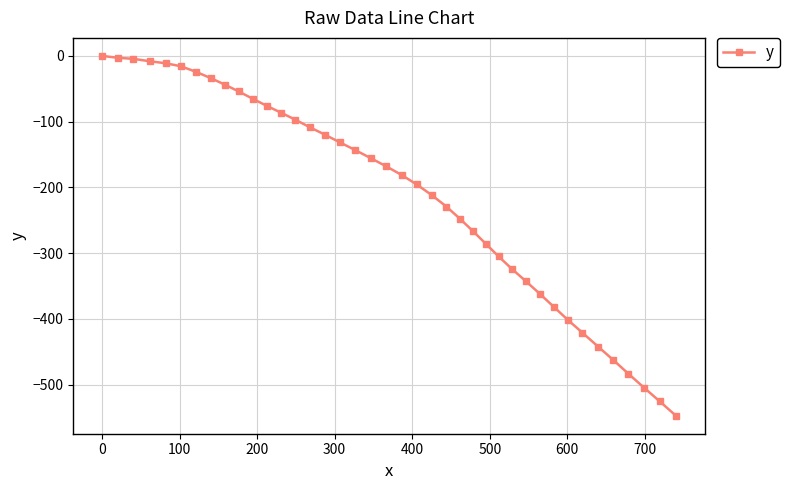

What is the average value?

-211.8